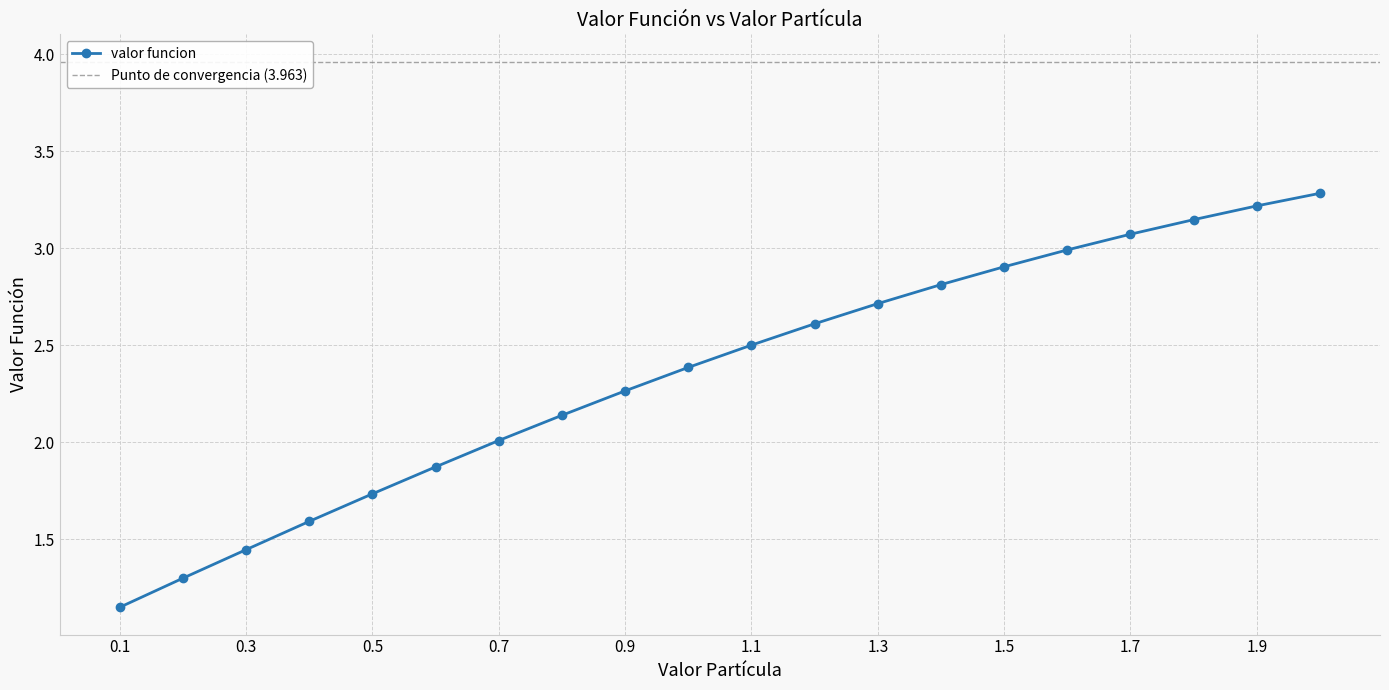

List the labels in order of value, smallest first.

0.1, 0.2, 0.3, 0.4, 0.5, 0.6, 0.7, 0.8, 0.9, 1.0, 1.1, 1.2, 1.3, 1.4, 1.5, 1.6, 1.7, 1.8, 1.9, 2.0